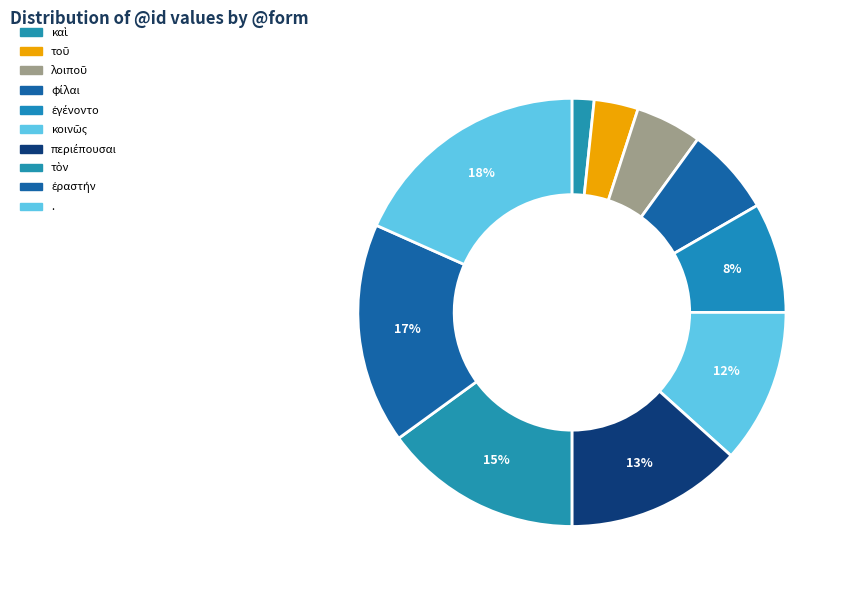

How many segments does this pie chart have?

10